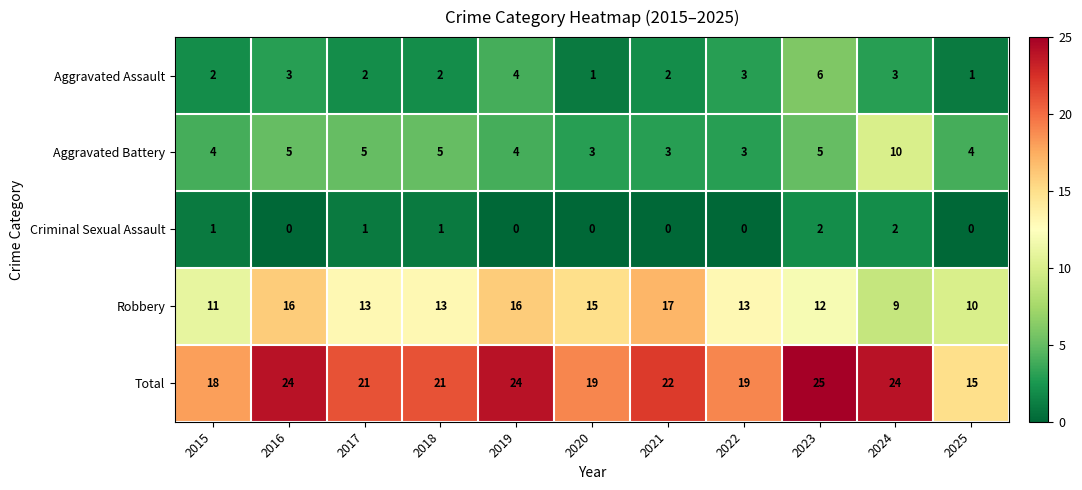

What is the difference between the second highest and minimum values in the Robbery series?

7